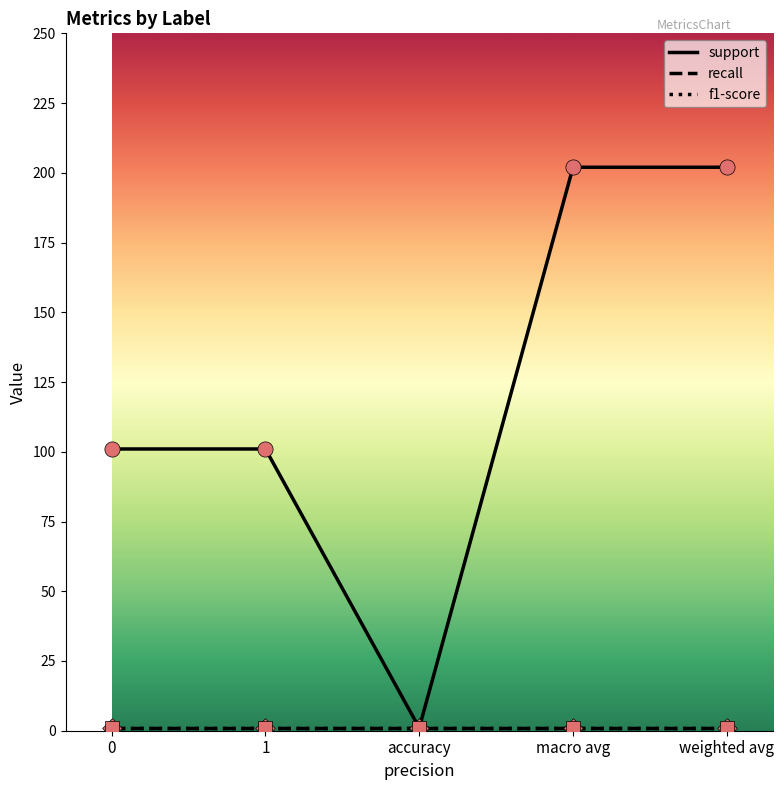

Is the value of recall at macro avg greater than the value of support at 1?

No